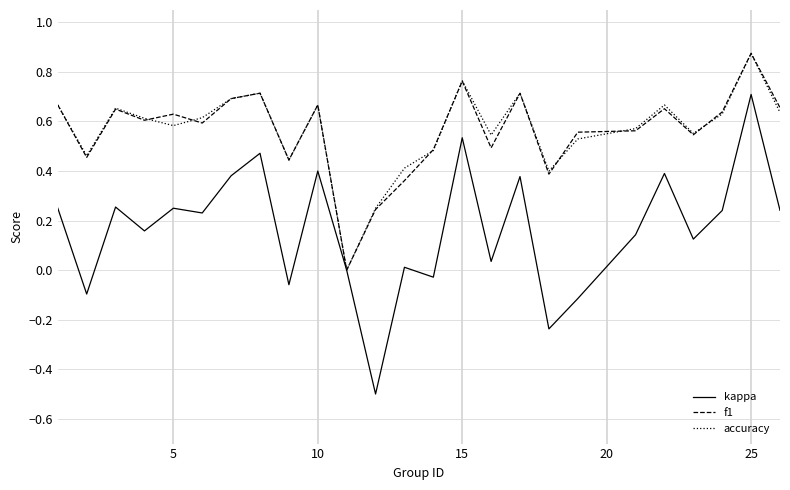

Which series has the widest spread of values?

kappa